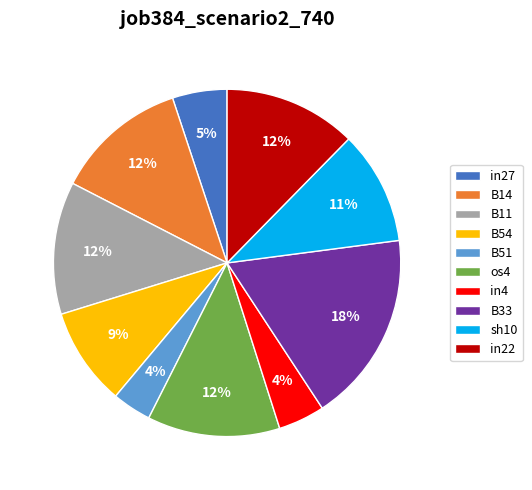

How many slices are in this pie chart?

10